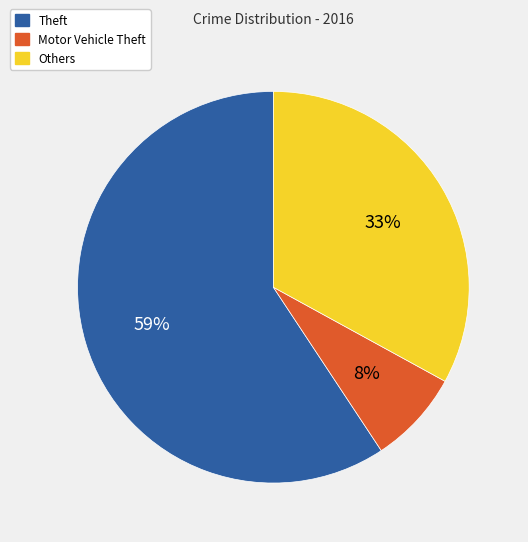

What percentage is the Theft slice, to the nearest percent?

59%